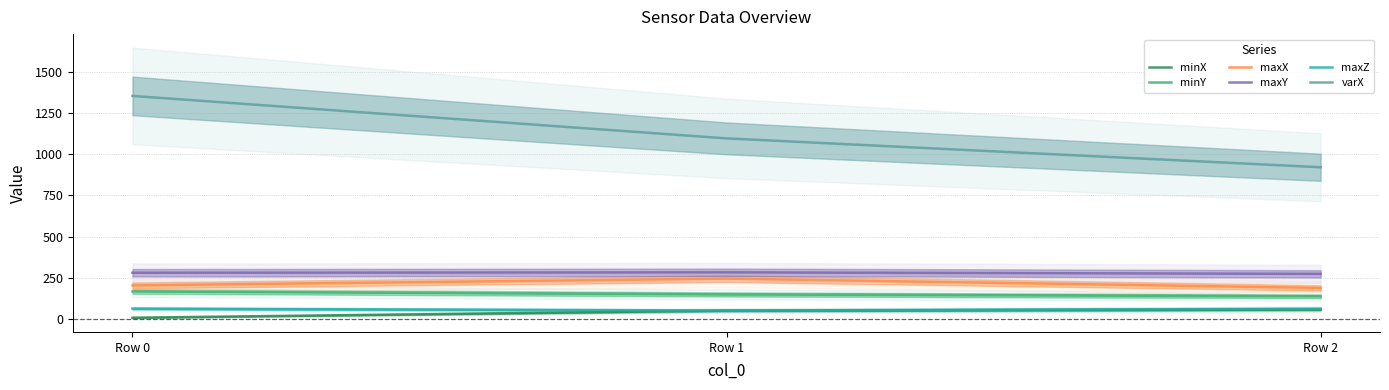

At which category does the chart reach its peak across all series?

Row 0